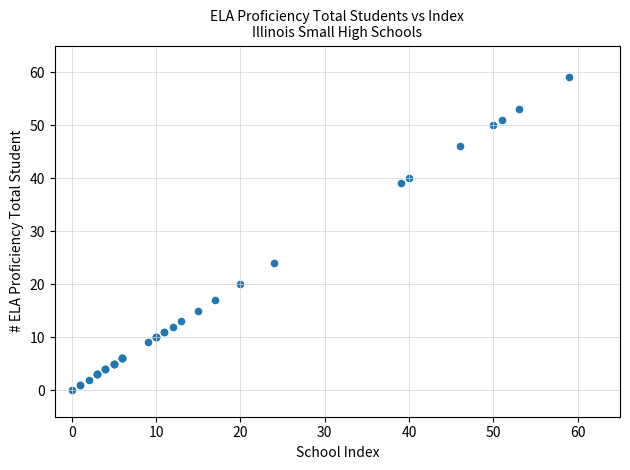

What Y value in the scatter plot is closest to 29?

24